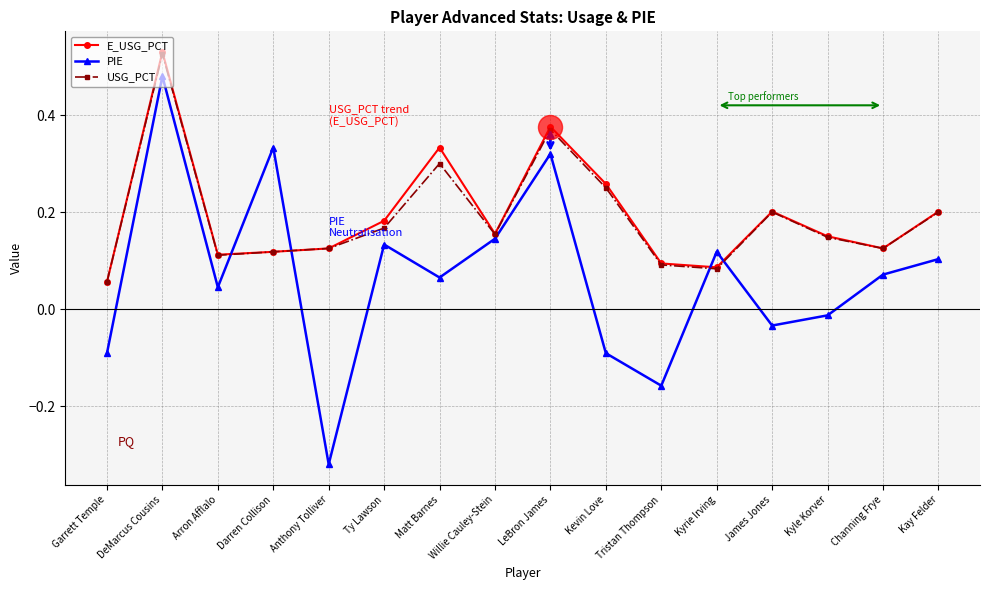

At which category is the sum across all series the highest?

DeMarcus Cousins